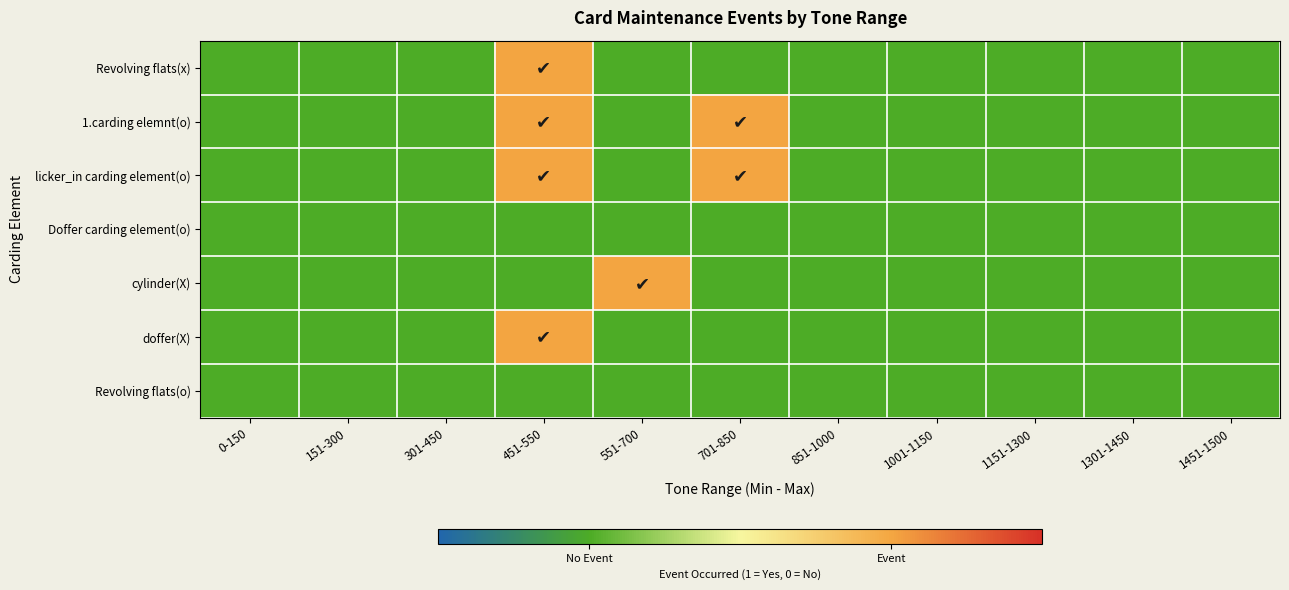

Which series has the widest spread of values?

Revolving flats(x)